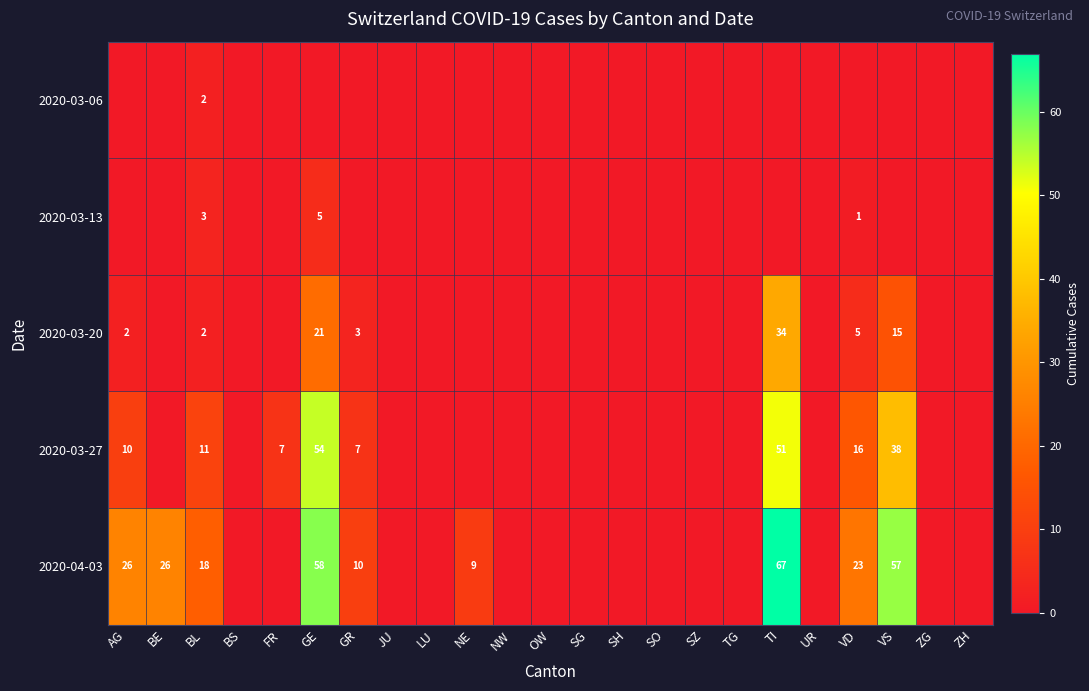

True or false: 2020-03-20 has a value of 30 at GE.

False